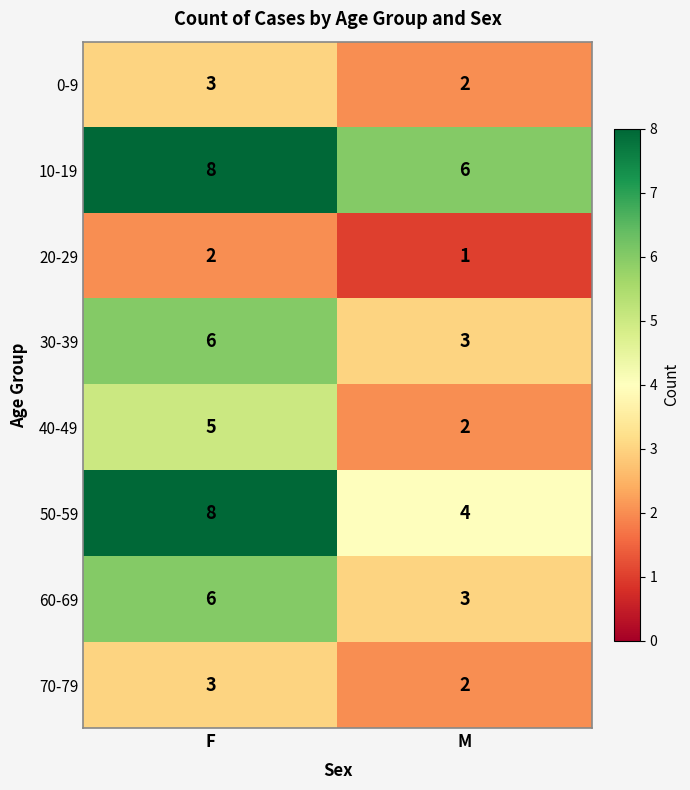

What is the total value across all series at M?

23